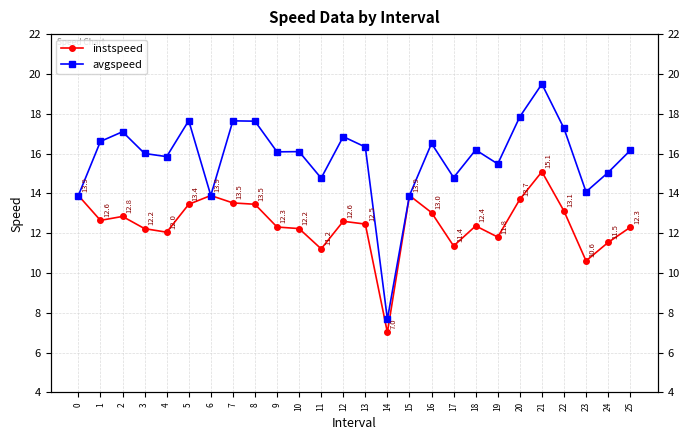

What is the maximum value shown in the chart?

19.5